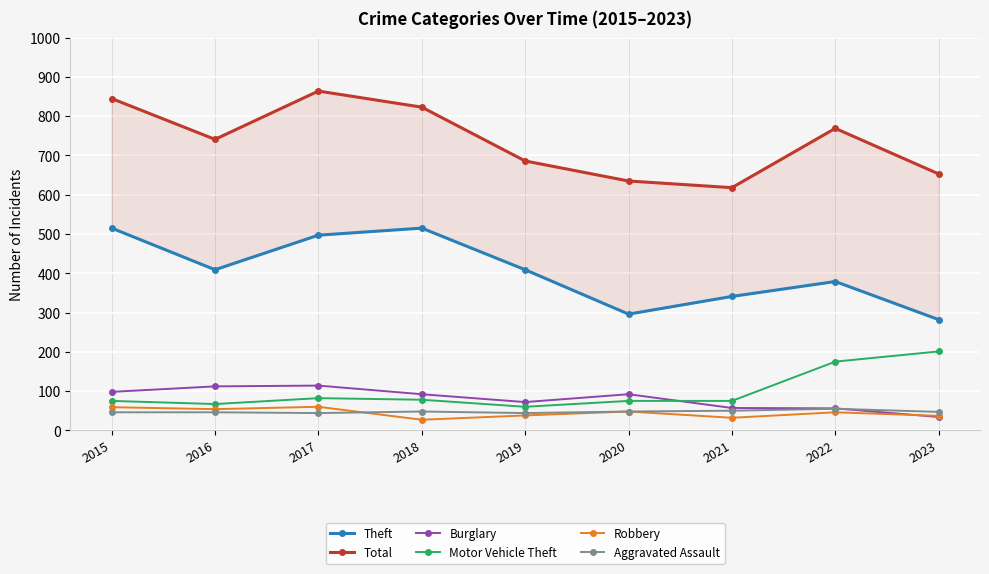

What is the sum of all Total values?

6634